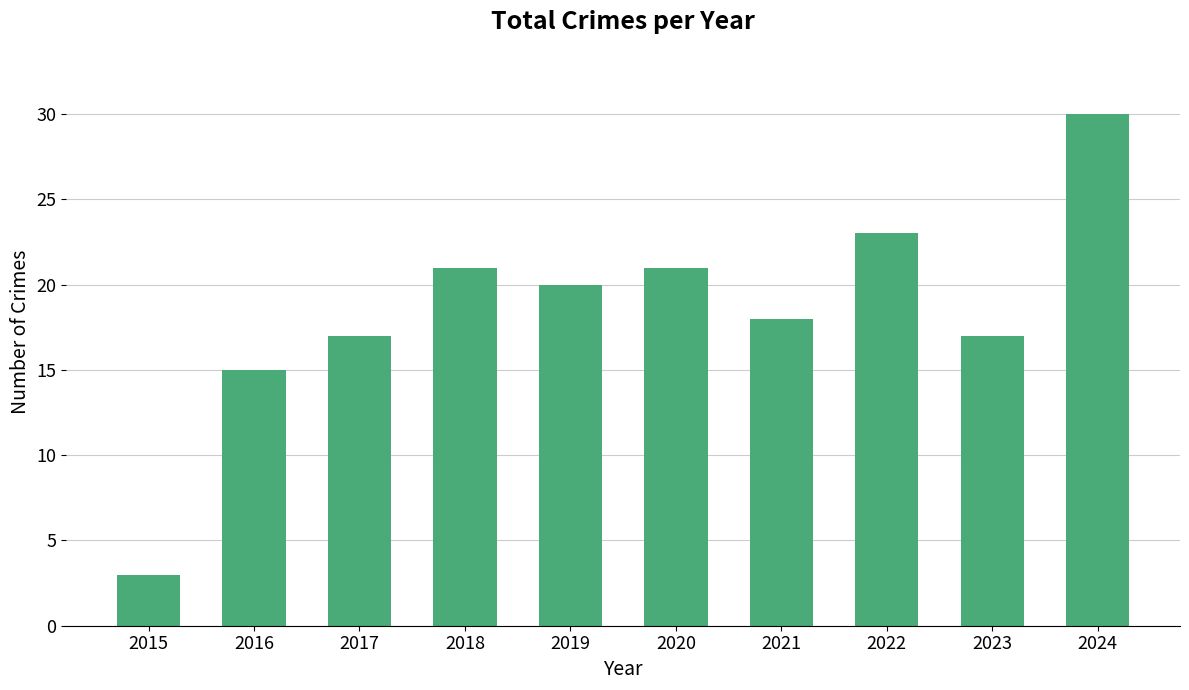

True or false: the data shows 5 at 2017.

False